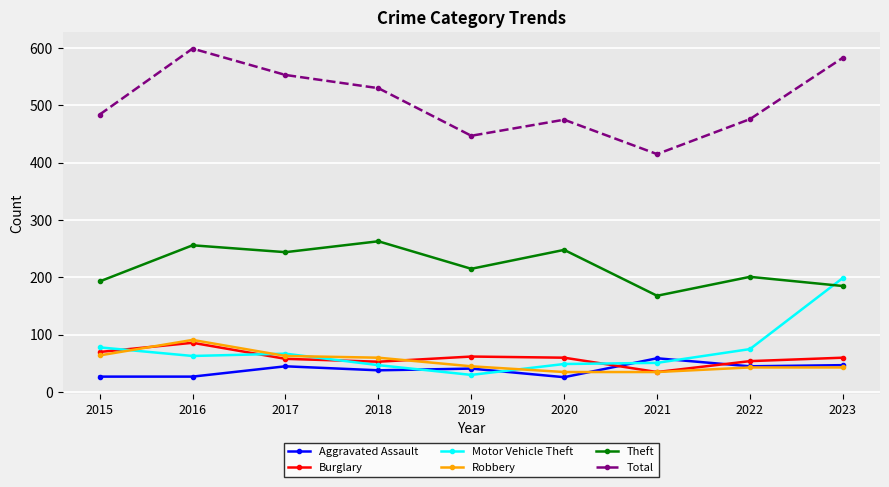

Does the chart have visible grid lines?

Yes